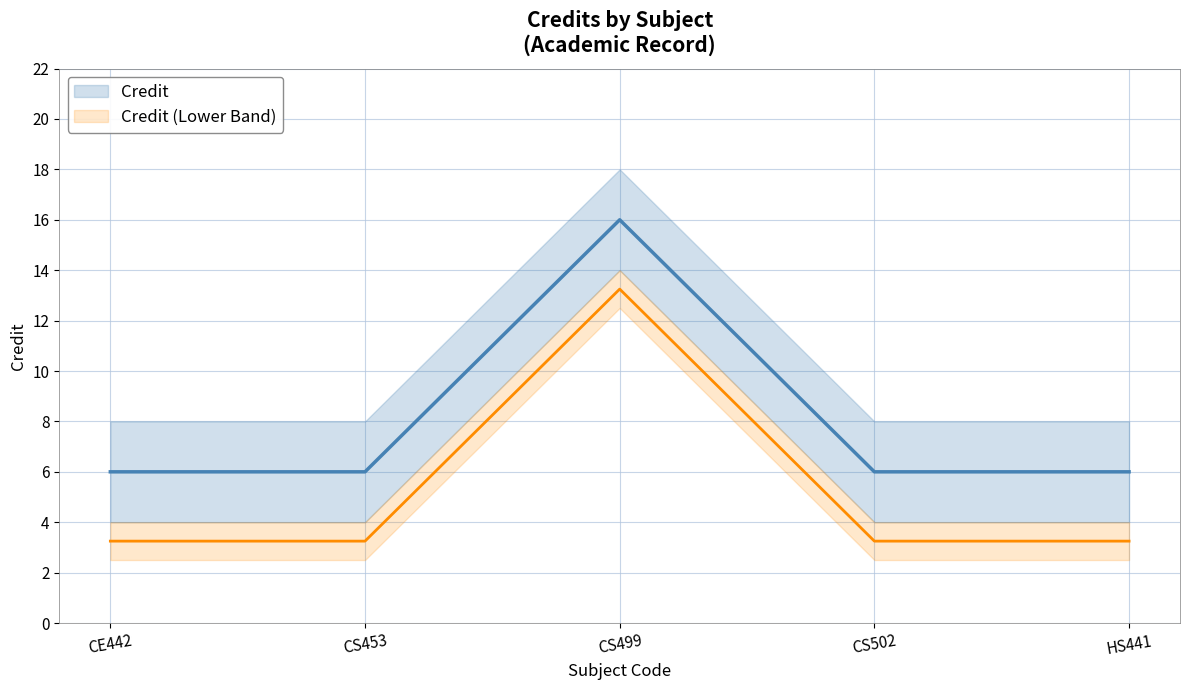

Rank the series at CS502 from lowest to highest value.

Credit (Lower Band), Credit